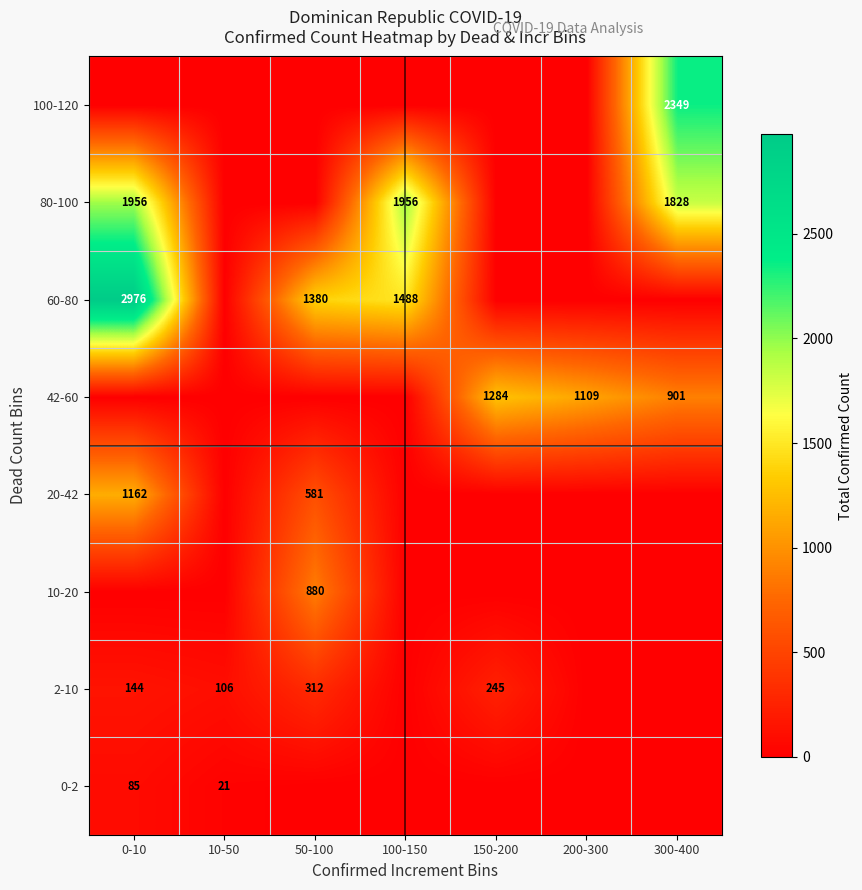

What is the difference between the highest and lowest values at 200-300?

1109